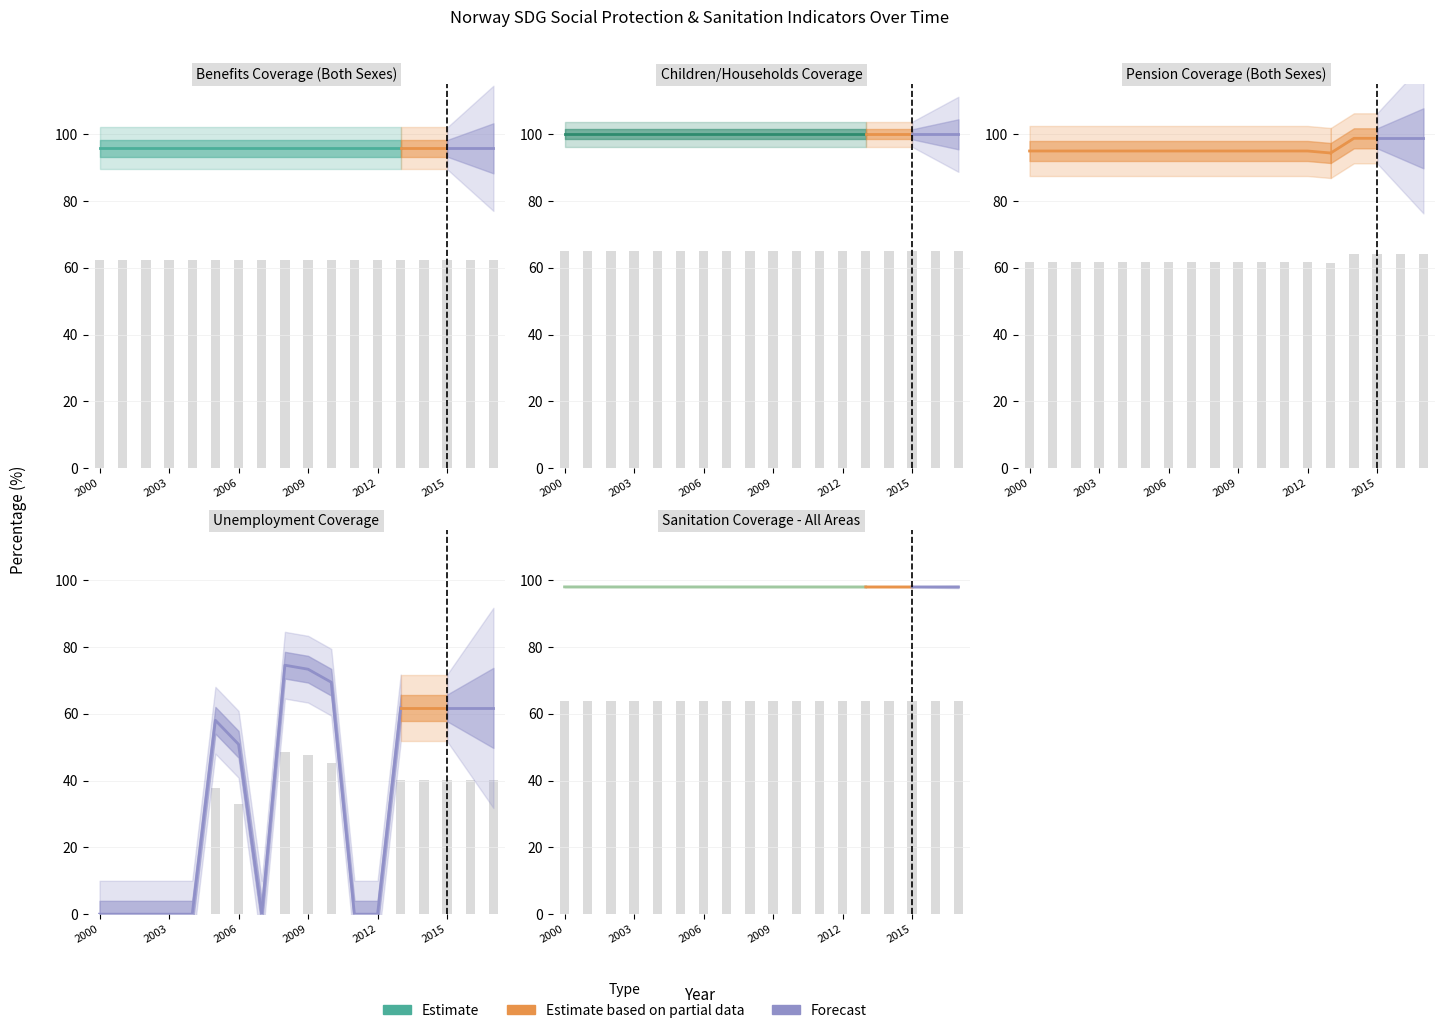

At which category is the sum across all series the highest?

2008